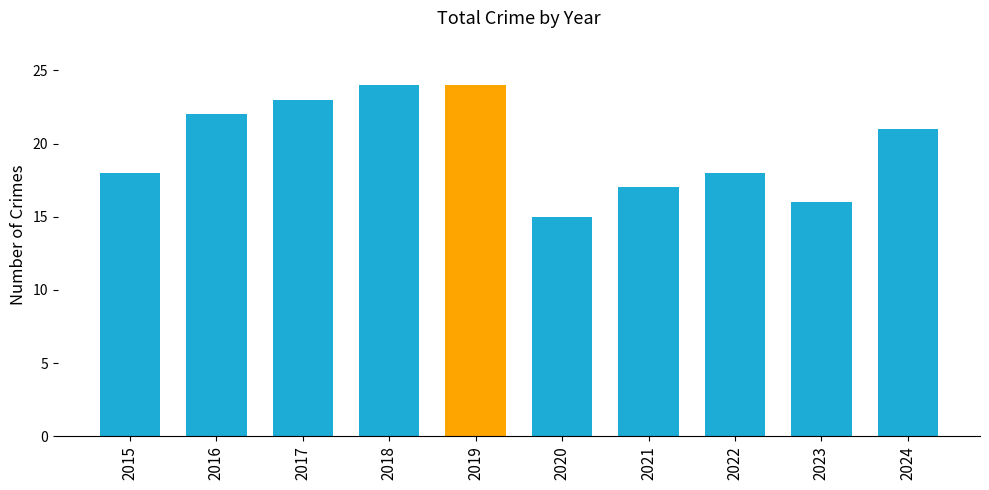

What is the difference between the values at 2015 and 2017?

5